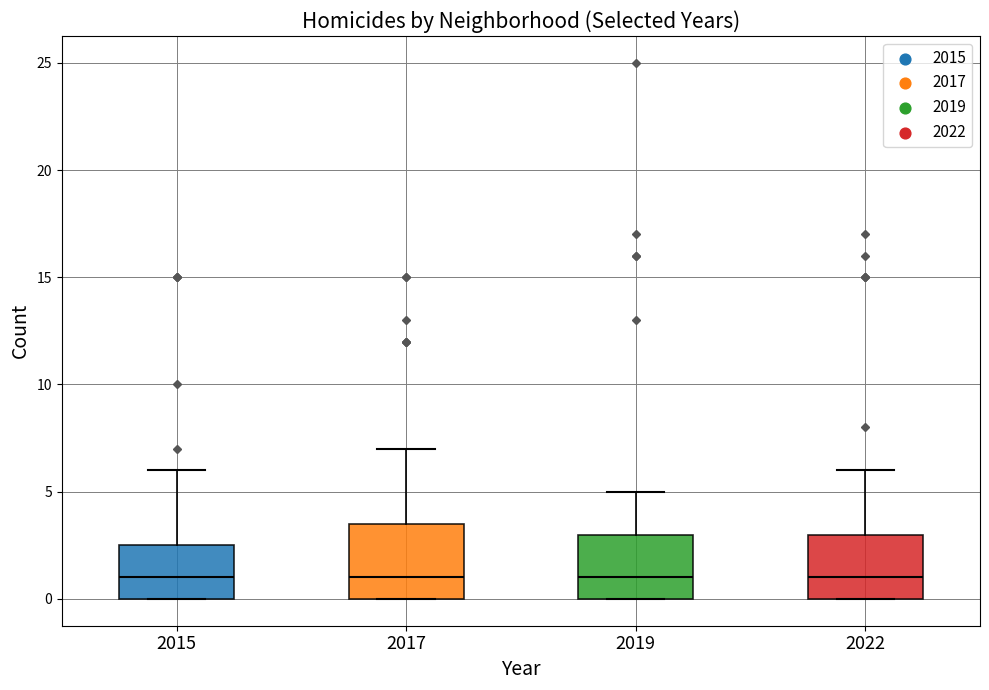

Reading left to right, read every box against the y-axis: the position of its median line, the range the box covers, and the ends of its whiskers. The values are not printed on the chart, so give them approximately, as read against the axis.

2015: median 1.0, box 0.0 to 2.5, whiskers 0.0 to 6.0
2017: median 1.0, box 0.0 to 3.5, whiskers 0.0 to 7.0
2019: median 1.0, box 0.0 to 3.0, whiskers 0.0 to 5.0
2022: median 1.0, box 0.0 to 3.0, whiskers 0.0 to 6.0